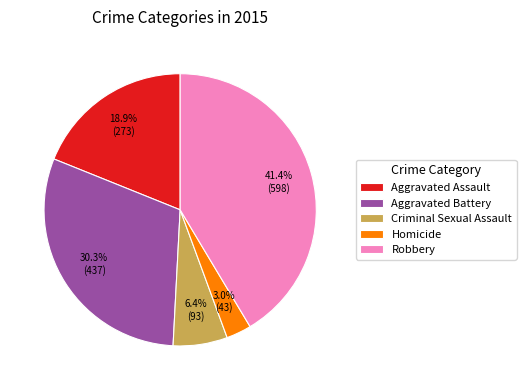

Is there a majority slice in this chart?

No